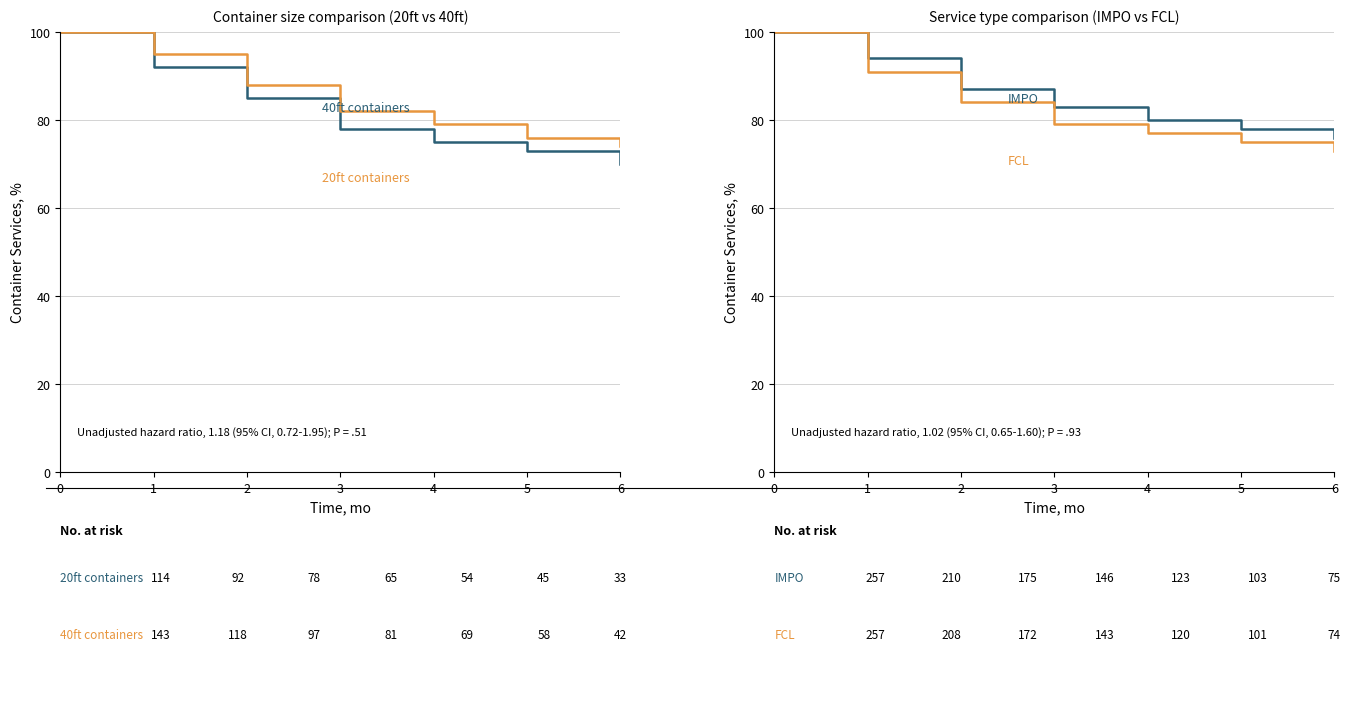

True or false: IMPO and FCL cross at least once.

False